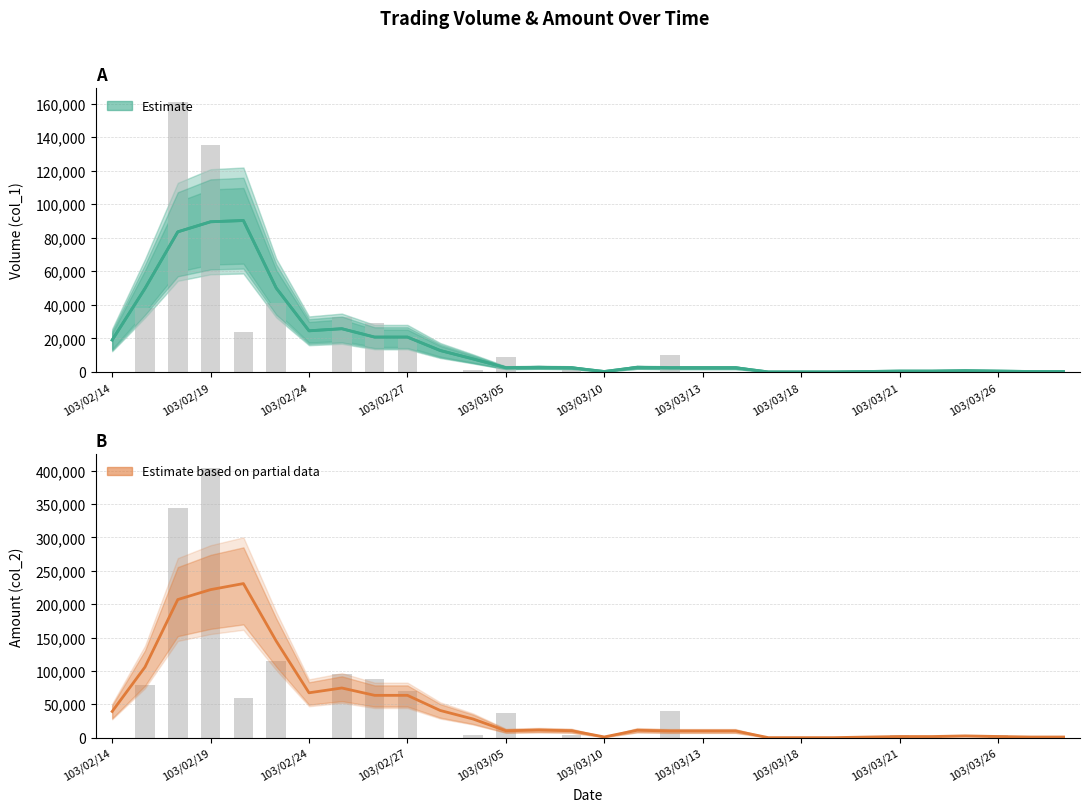

The col_1 raw series shows 13658.2 at 103/03/05. True or false?

False